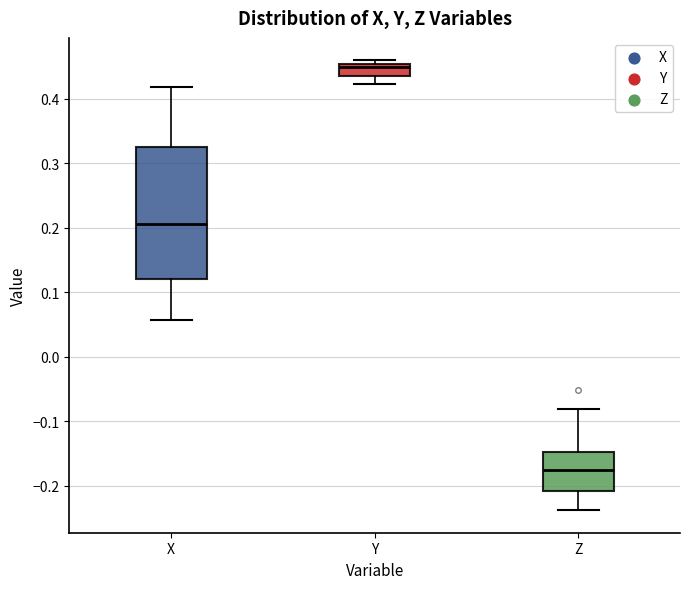

Which box has the lowest median line?

Z